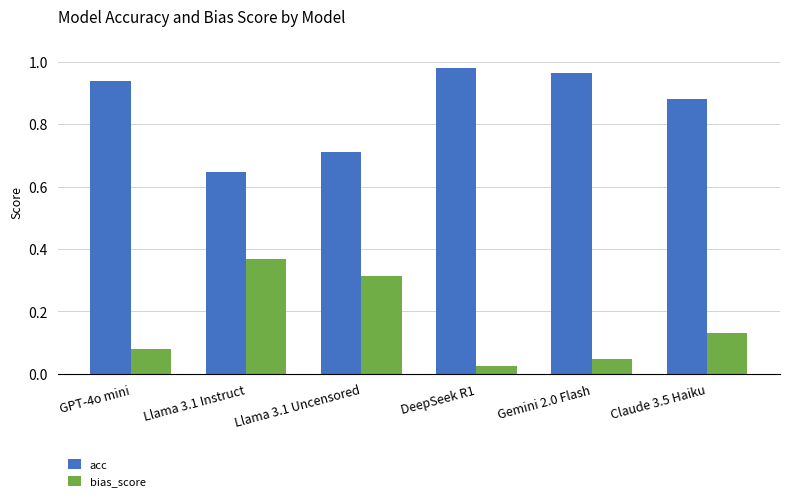

Rank the series at Gemini 2.0 Flash from highest to lowest value.

acc, bias_score